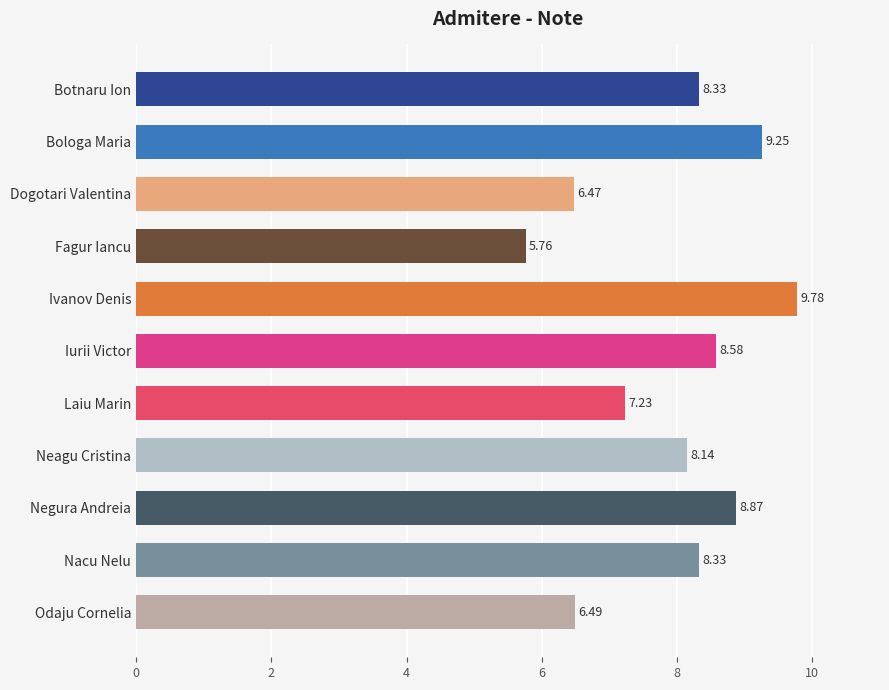

Approximately how many times larger is the value at Laiu Marin compared to Botnaru Ion?

0.9